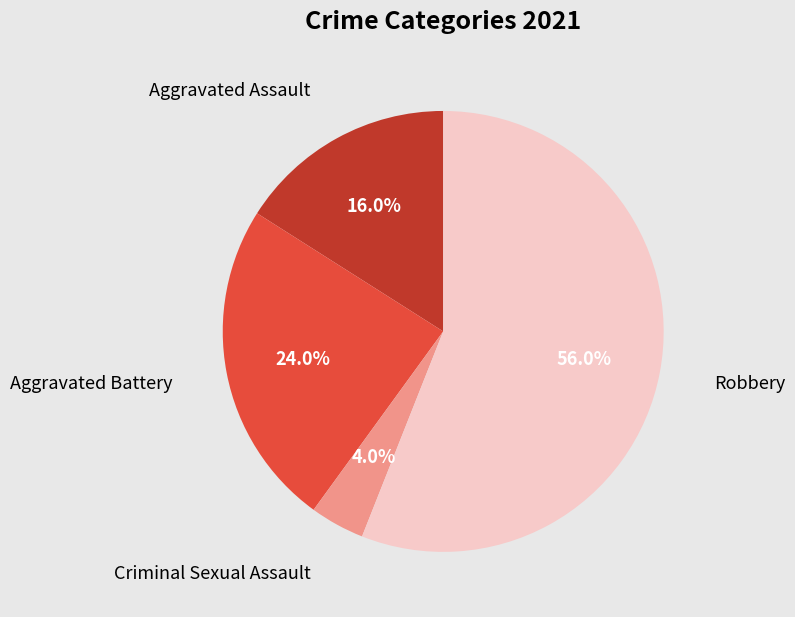

Does any single category account for the majority?

Yes